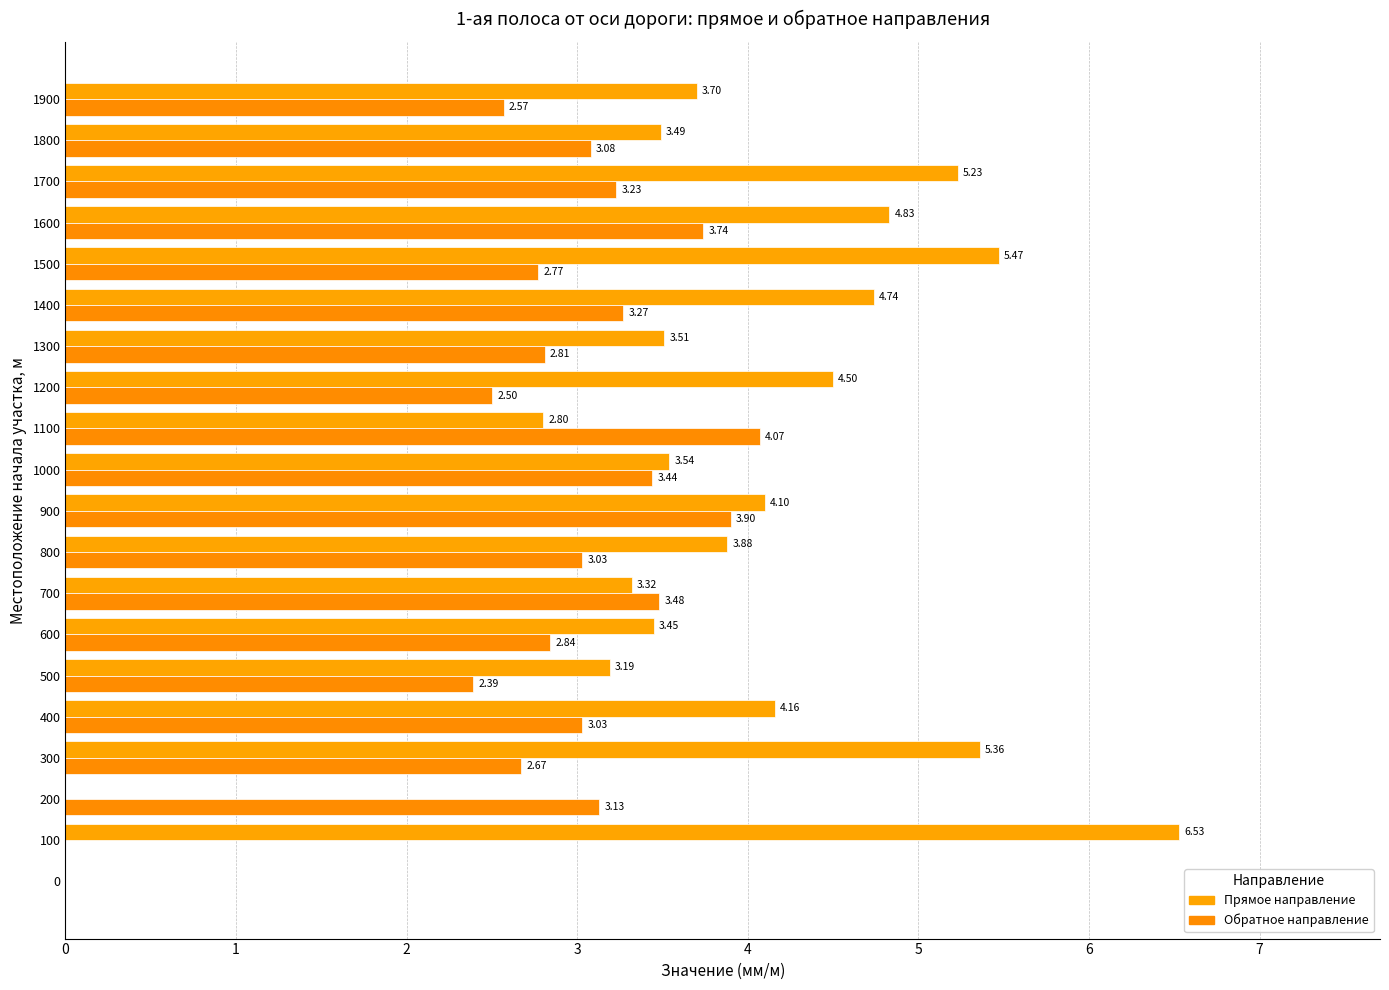

Which category has the highest value across all series?

100